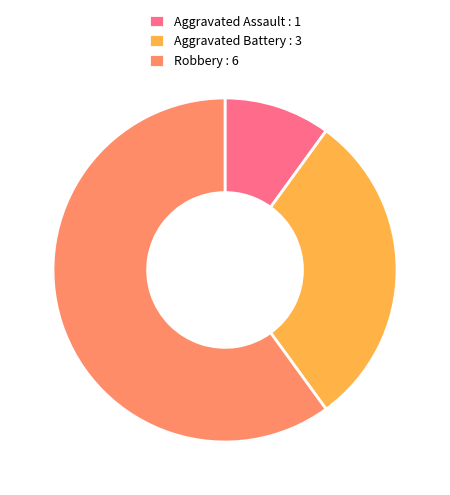

Is the sum of Aggravated Battery : 3 and Robbery : 6 greater than half?

Yes